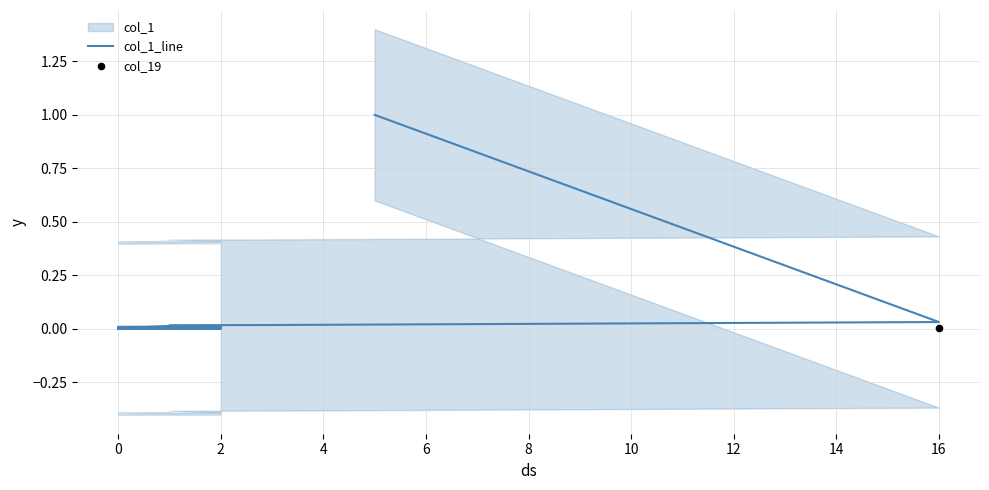

Between 16 and 17, which is larger?

16